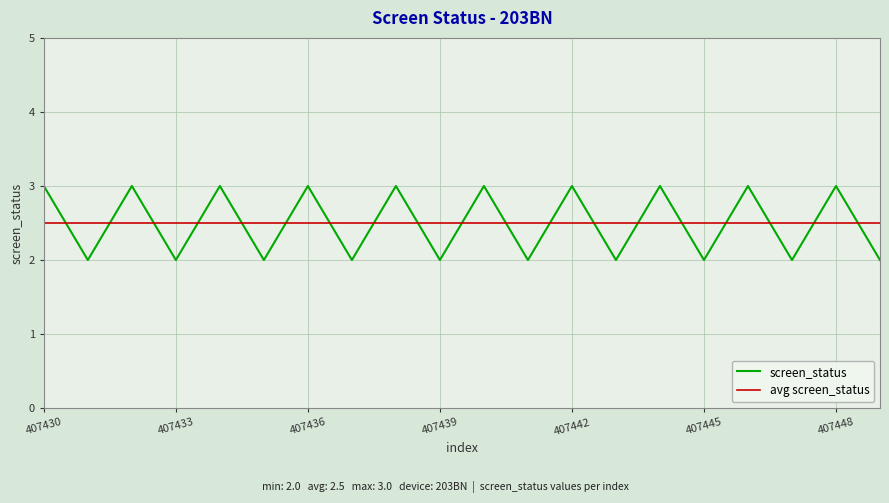

How many values are below 3?

10